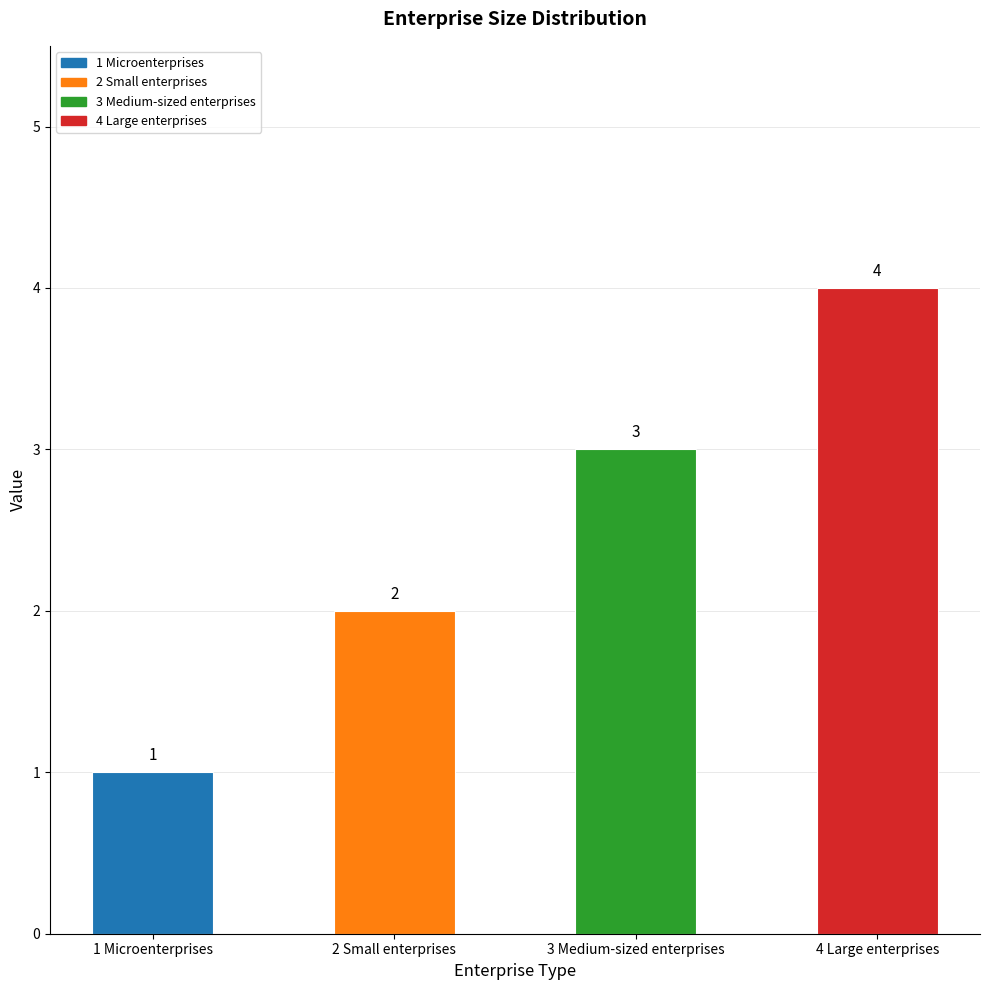

Is it true that the value at 4 Large enterprises is 4?

True